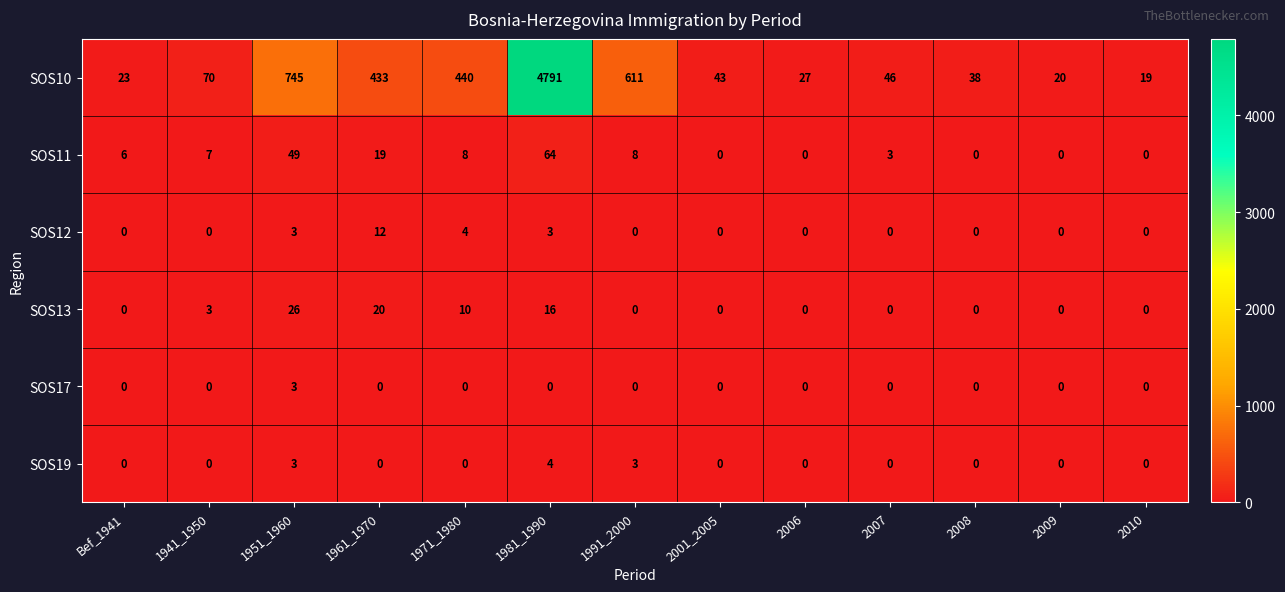

Which series has the widest spread of values?

SOS10